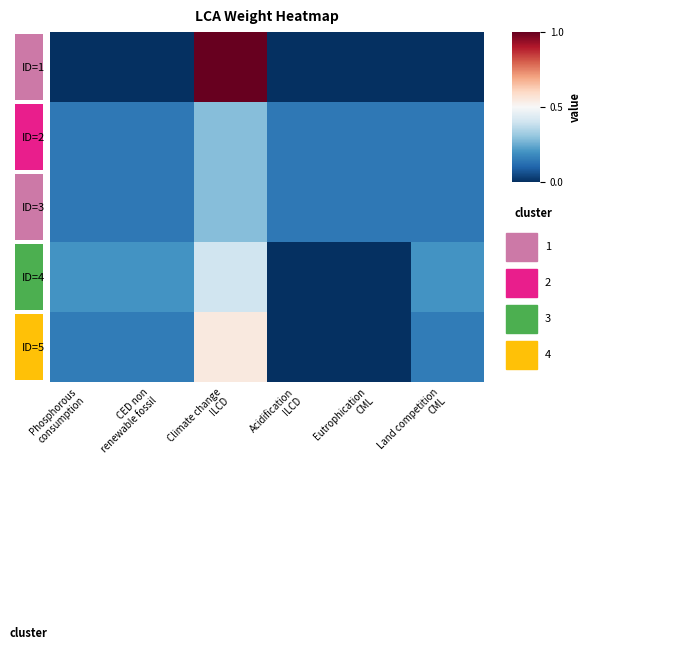

Count the number of categories in the chart.

6